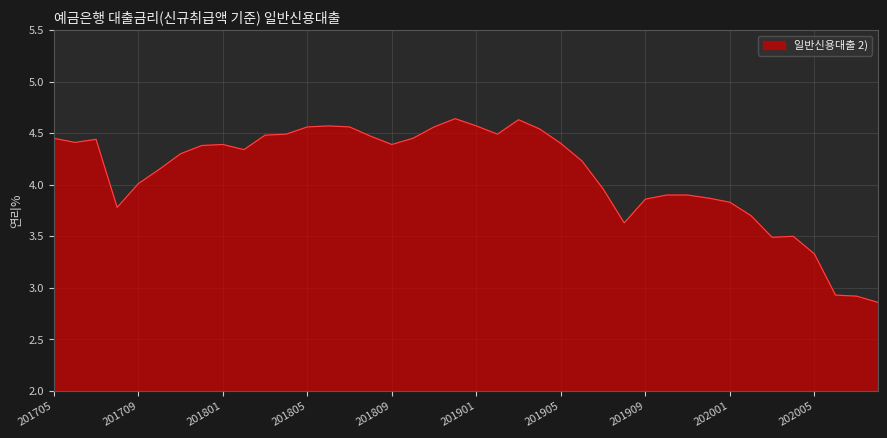

Which label corresponds to the smallest value in the chart?

202008